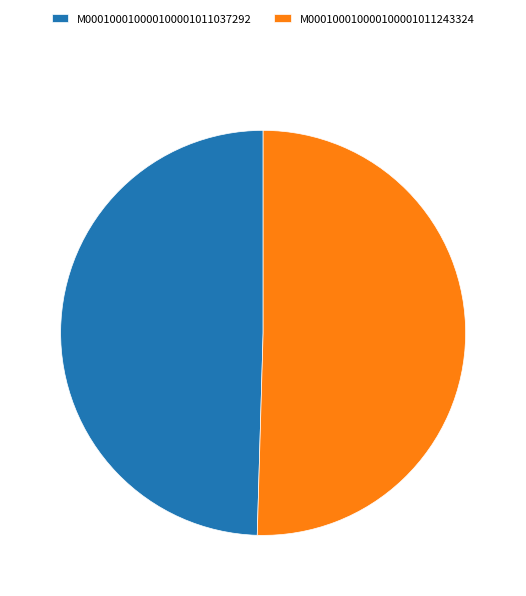

Rank the categories by value from lowest to highest.

M000100010000100001011037292, M000100010000100001011243324